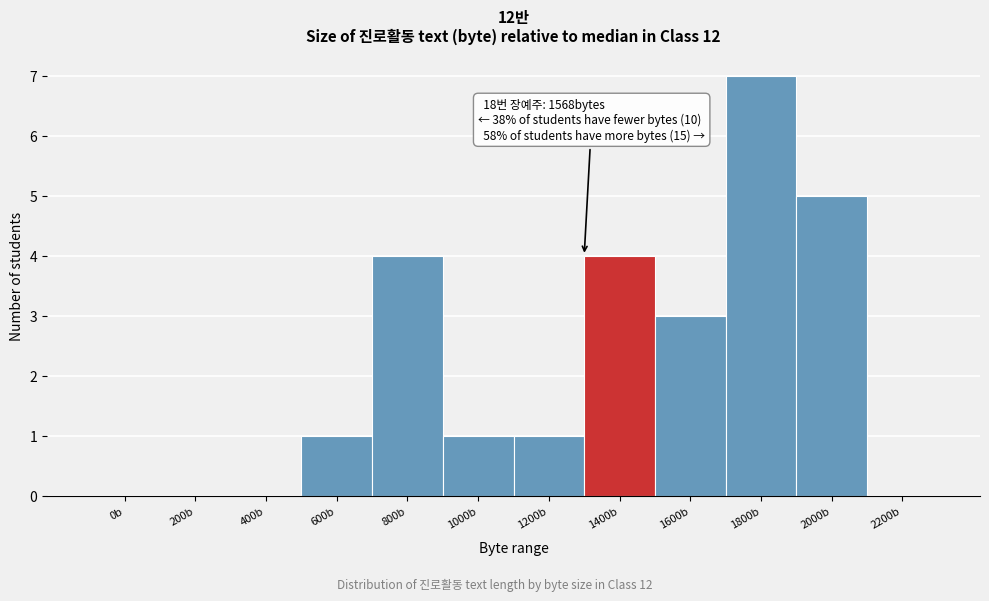

Reading left to right, what are all the values shown in this chart?

0b=0	200b=0	400b=0	600b=1	800b=4	1000b=1	1200b=1	1400b=4	1600b=3	1800b=7	2000b=5	2200b=0